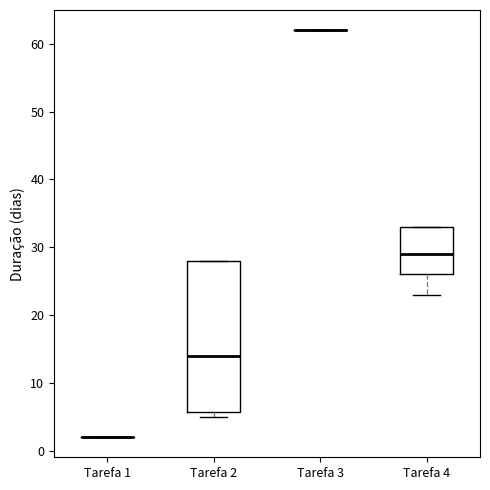

Comparing the boxes themselves (not the whiskers), which one is the tallest?

Tarefa 2